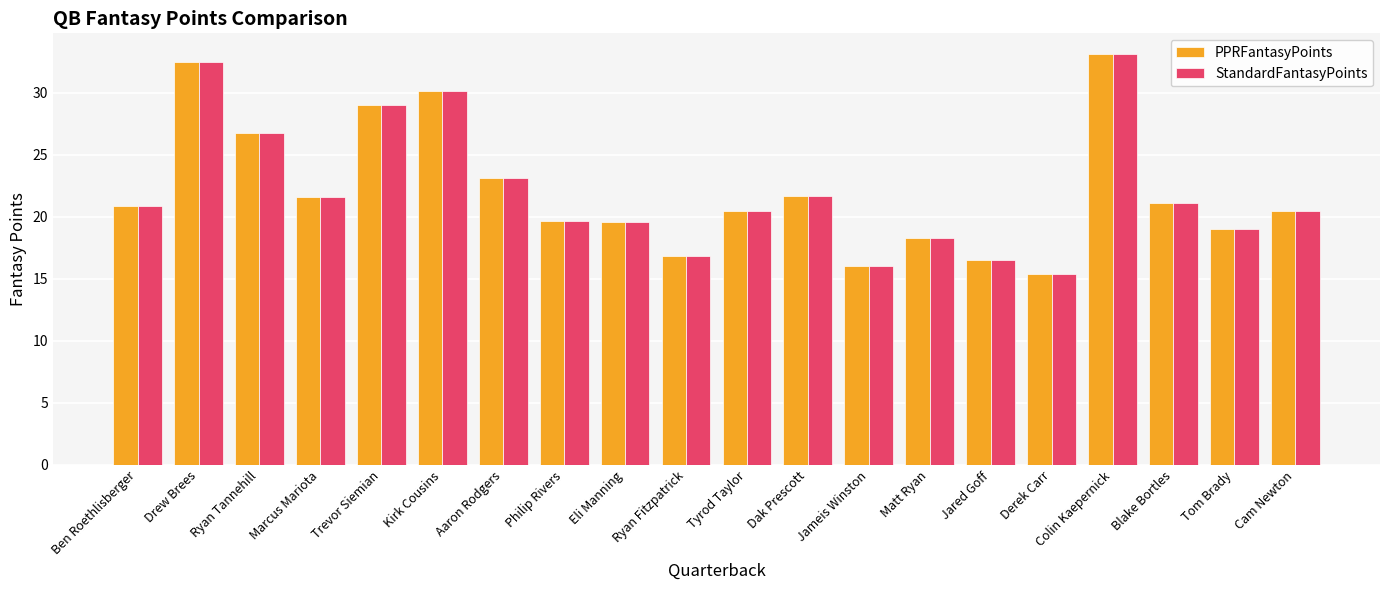

At how many categories does at least one series exceed 28?

4